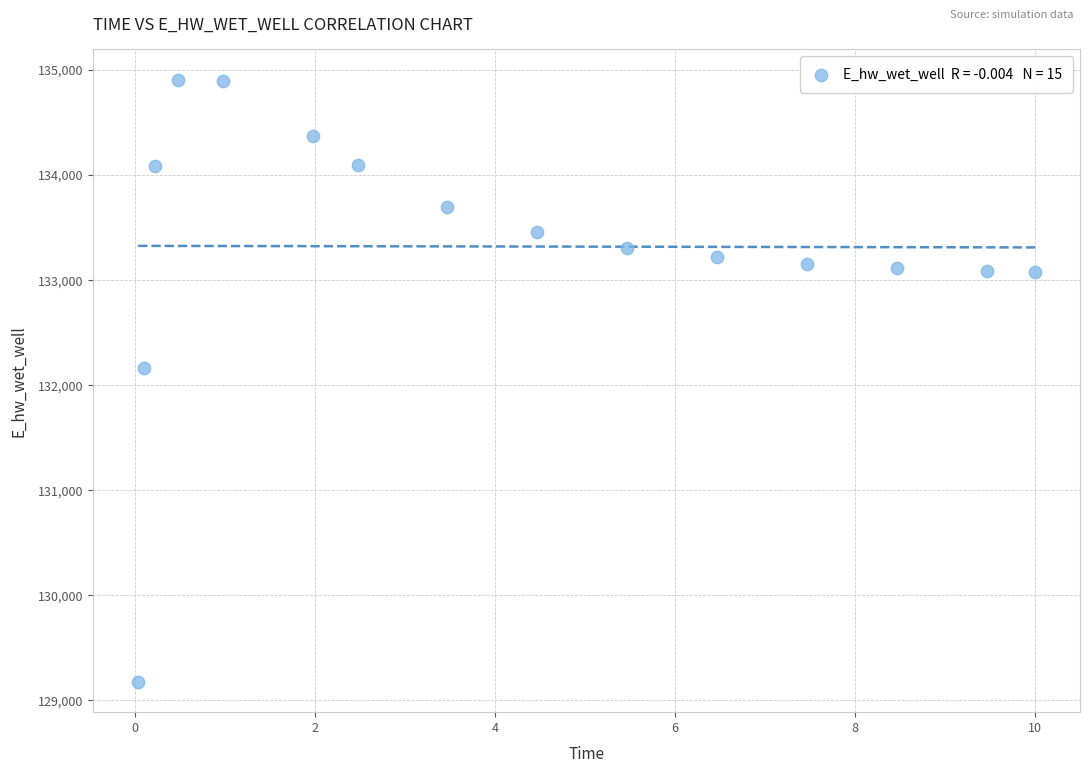

What is the range of X values (max minus min)?

10.0